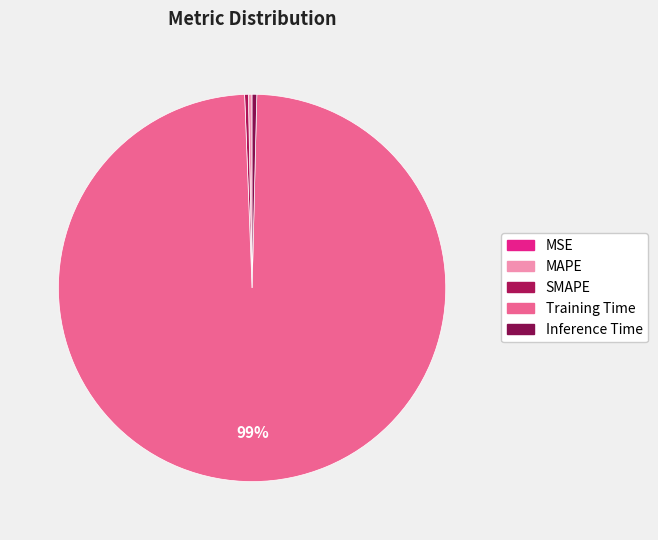

Which slice is the largest?

Training Time